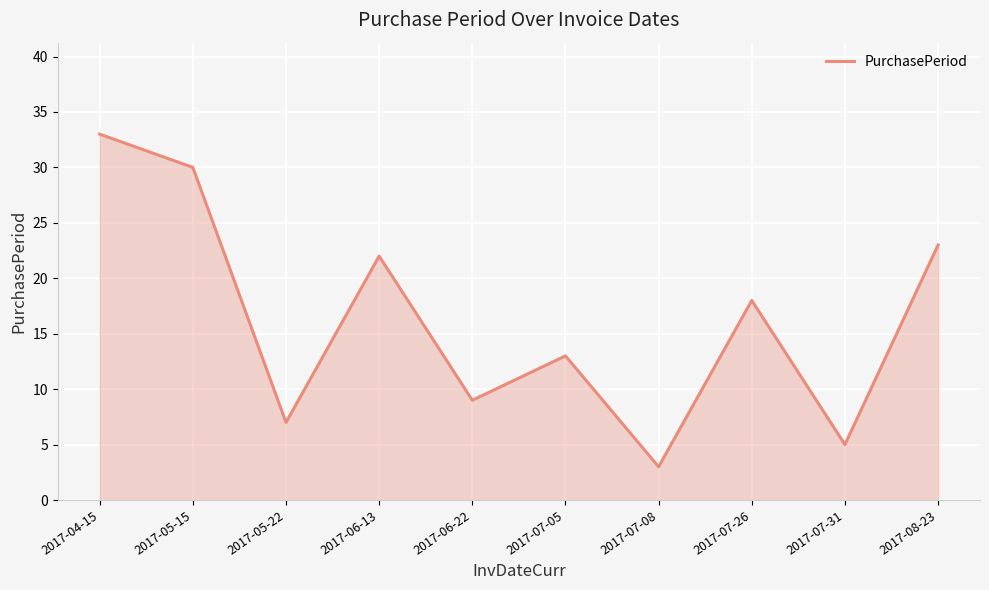

How many interior local peaks (higher than both neighbors) does the data have?

3